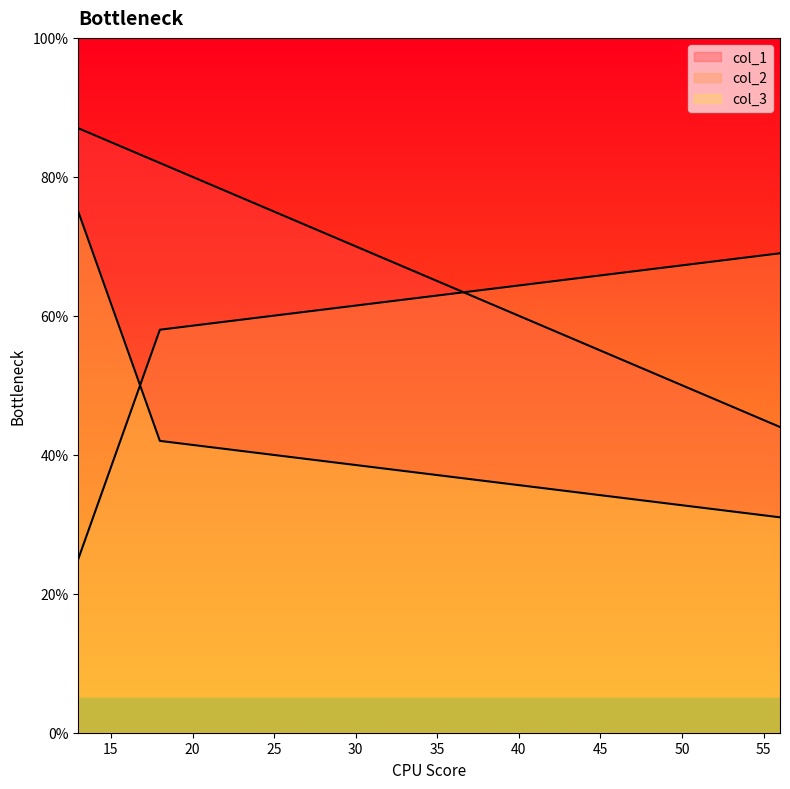

What is the average value of the col_1 series?

71